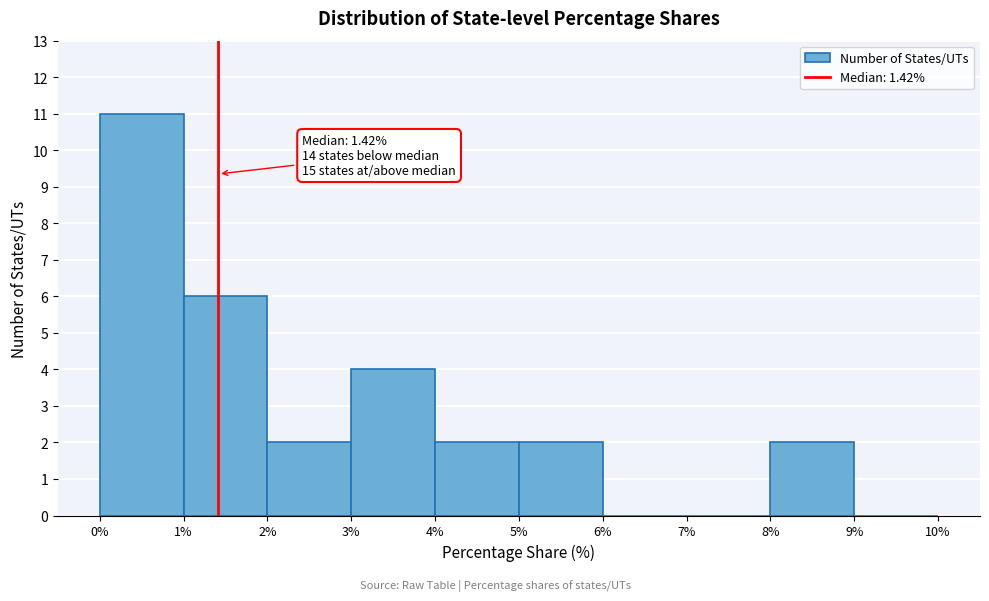

Which range on the x-axis has the tallest bar?

0% to 1%